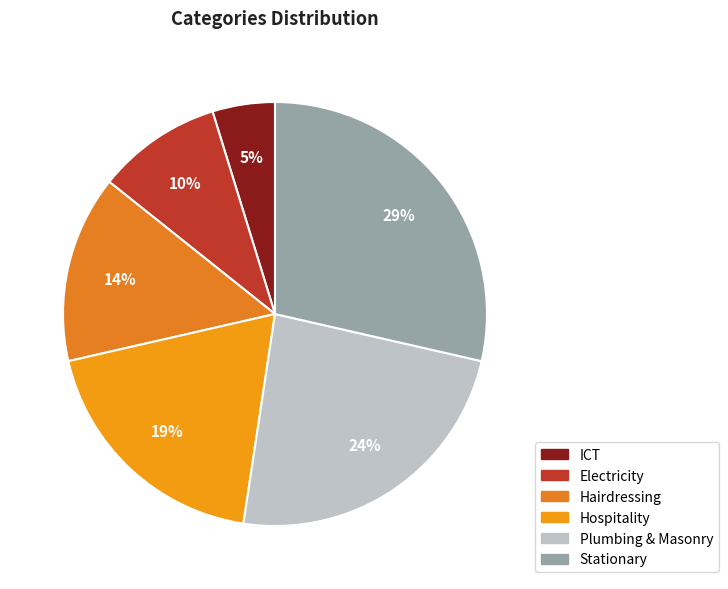

To the nearest percent, what is the difference between the ICT and Stationary slice percentages?

24%